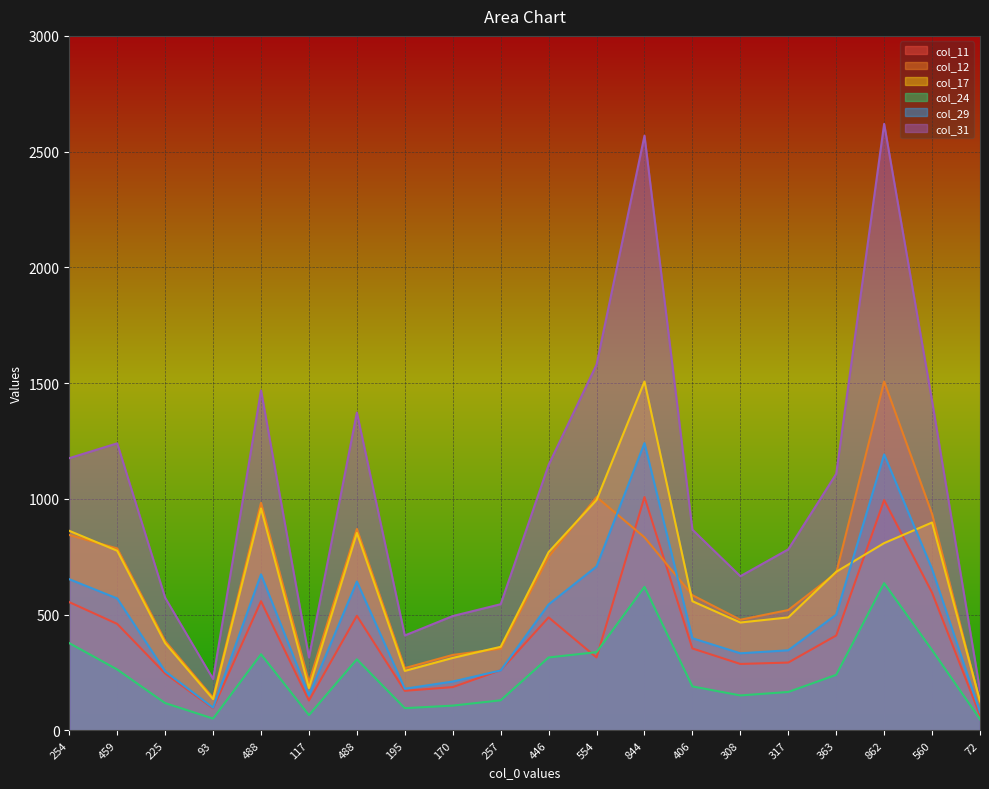

At which category does col_17 reach its first local valley?

93